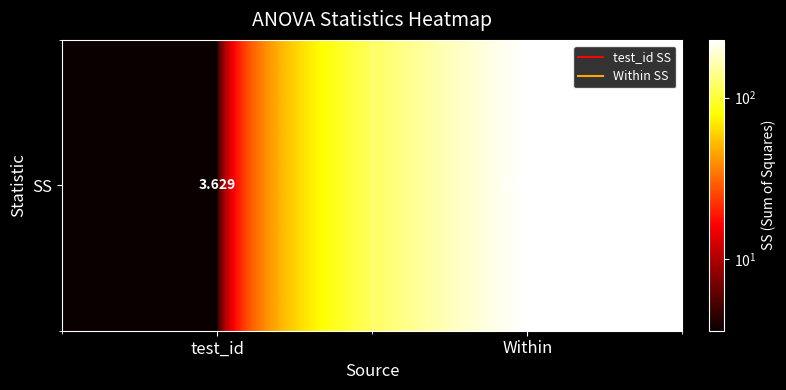

Between Within and test_id, which is larger?

Within